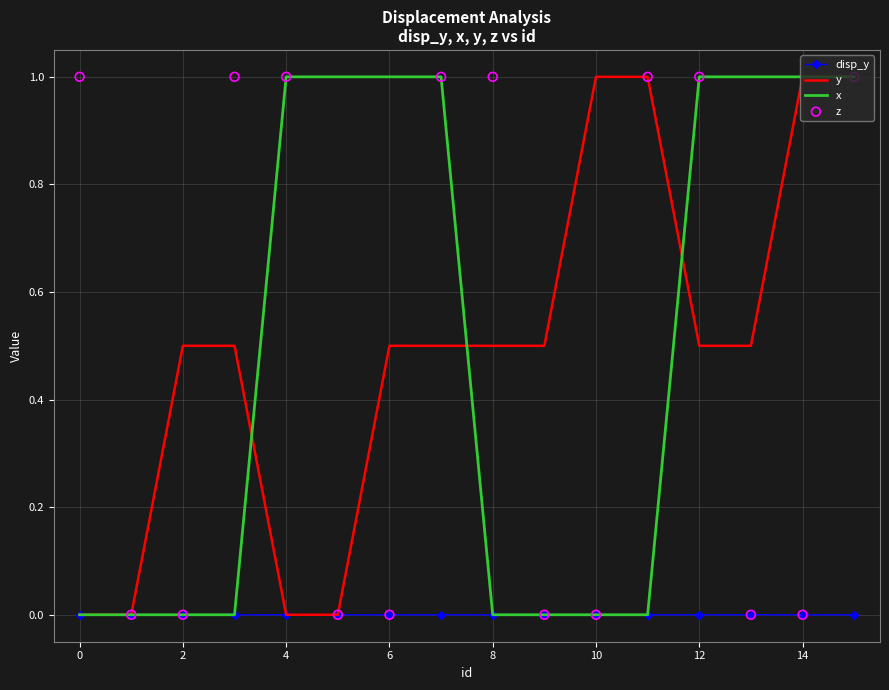

At which category is the sum across all series the highest?

15